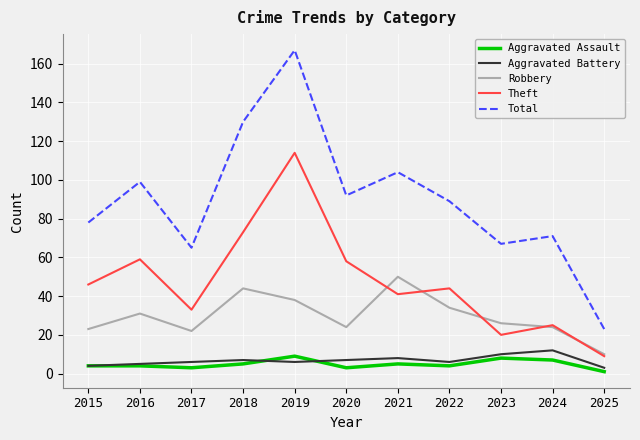

At which label does Theft first exceed 44?

2015